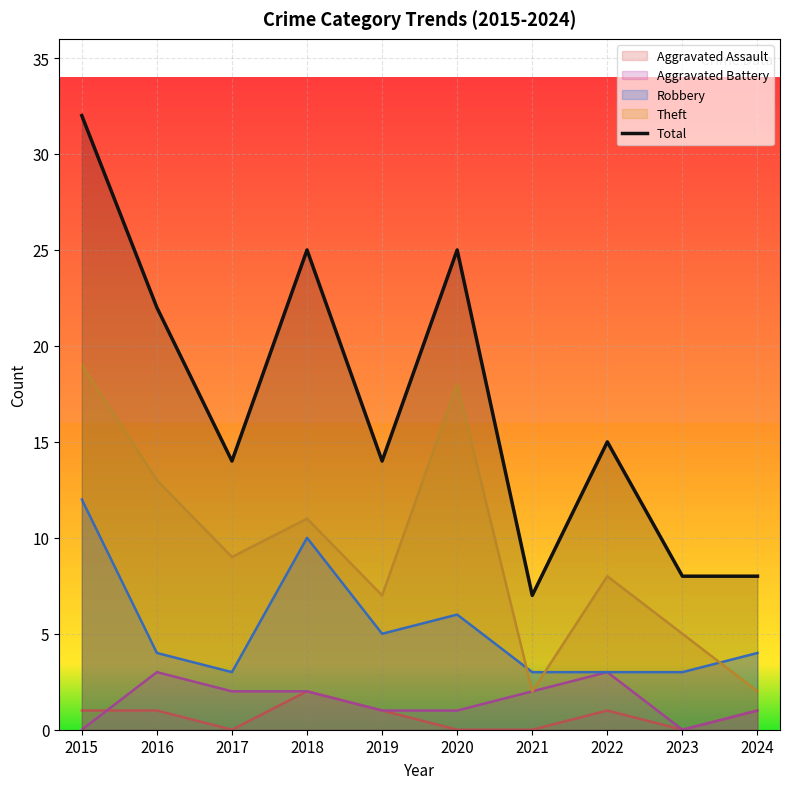

Reading left to right, transcribe all the data shown in this chart.

32	22	14	25	14	25	7	15	8	8